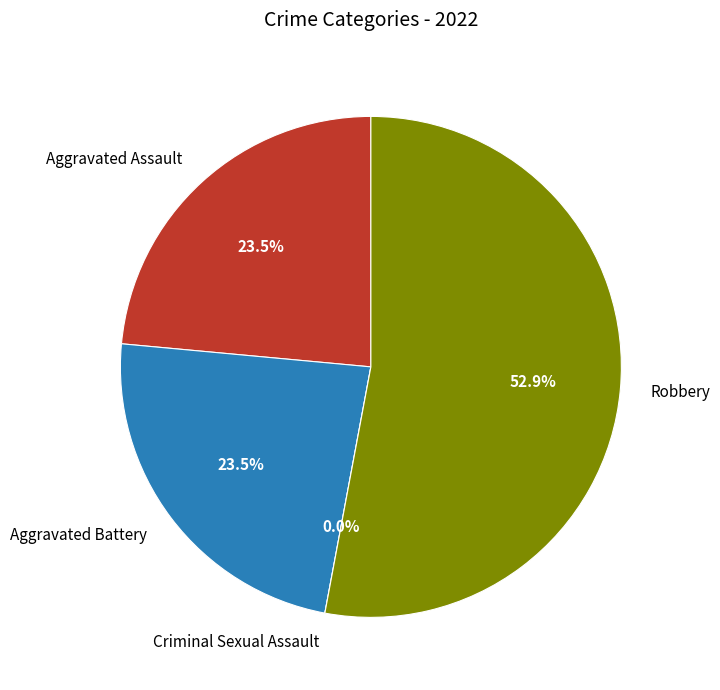

Does any single category account for the majority?

Yes